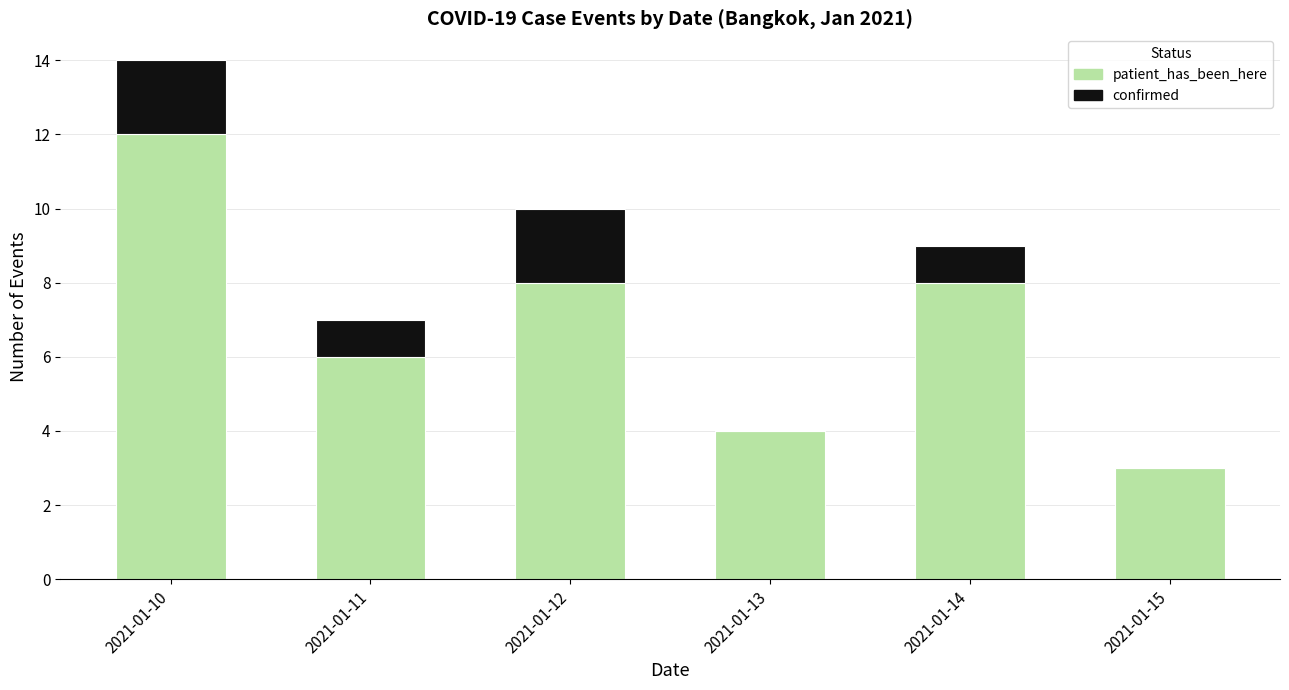

What is the sum of all patient_has_been_here values?

41